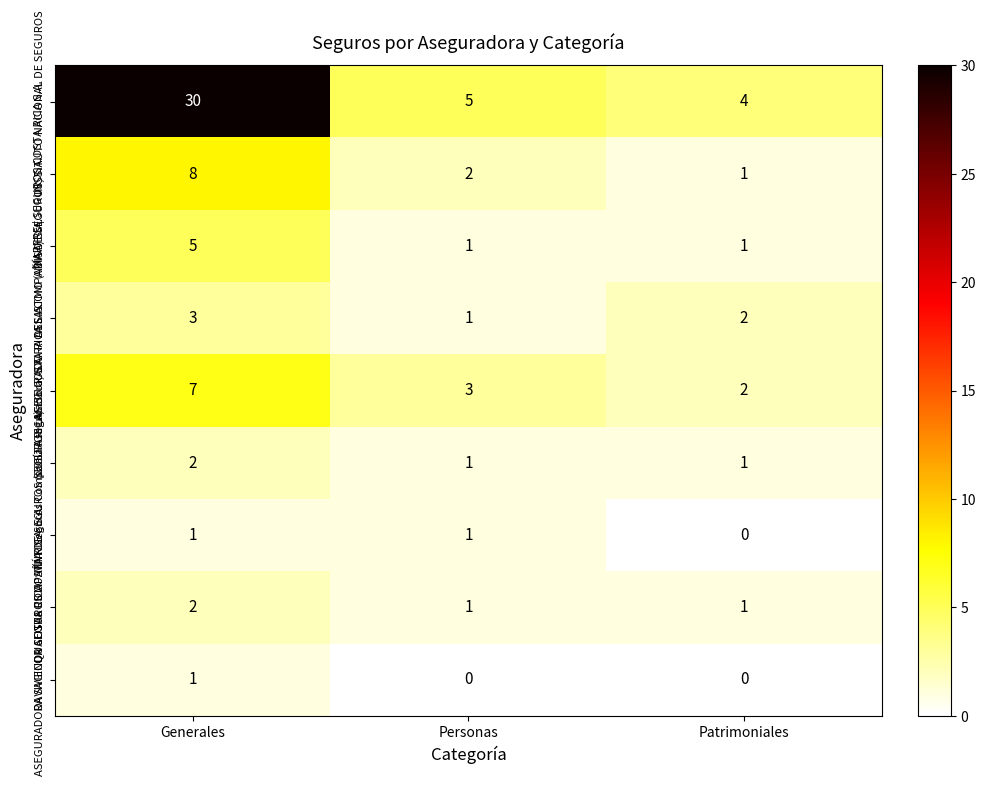

Which series has the widest spread of values?

INSTITUTO NACIONAL DE SEGUROS